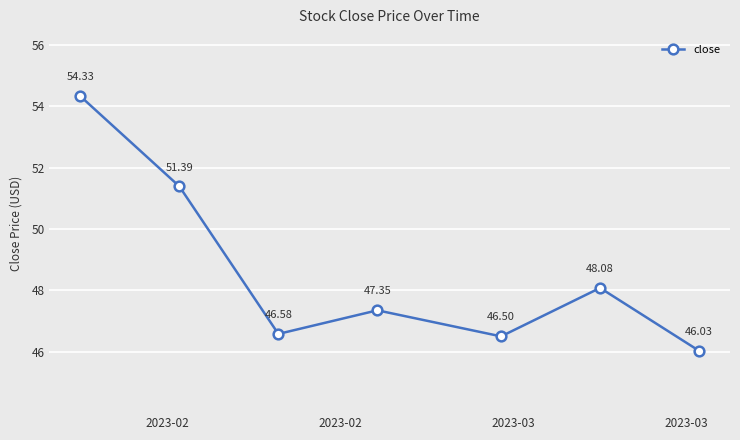

What is the average value?

48.6